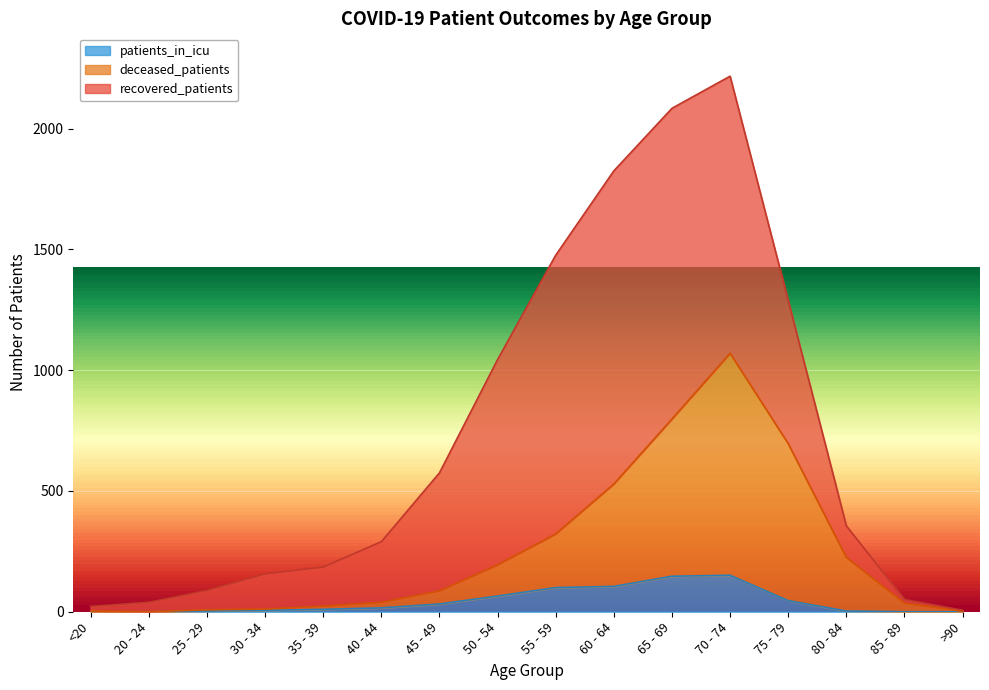

Between 65 - 69 and 70 - 74, which is larger?

70 - 74